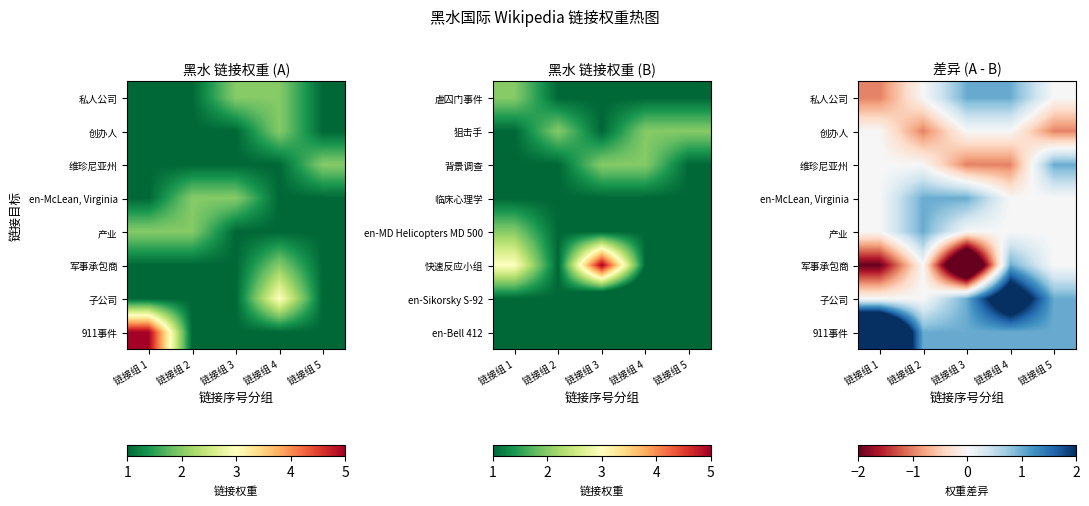

Which category has the lowest value across all series?

链接组 3